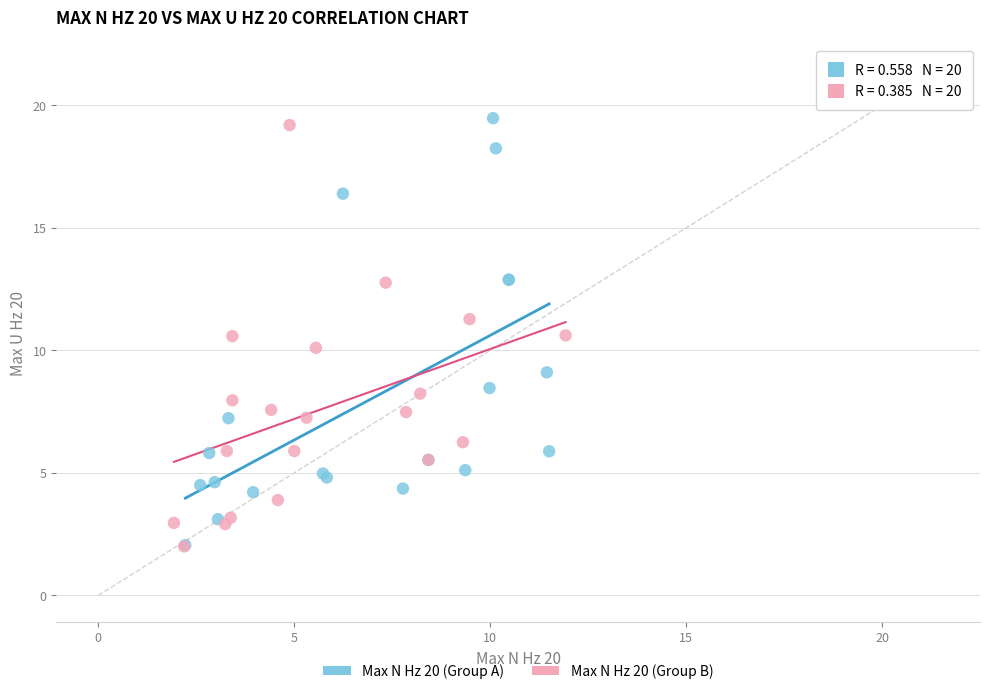

What are all the series names shown in the legend?

Max N Hz 20 (Group A), Max N Hz 20 (Group B)